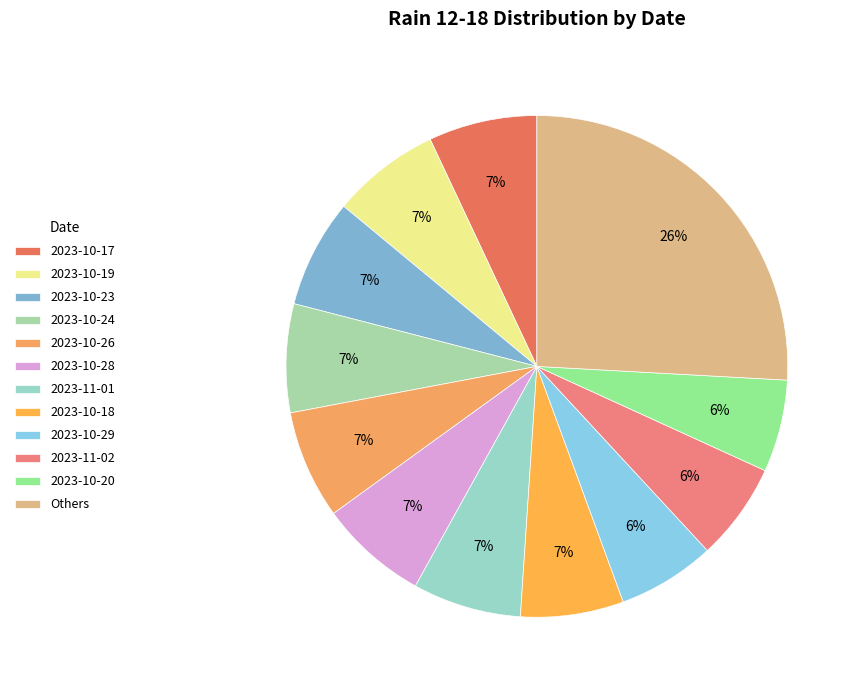

To the nearest percent, what percentage of the pie is 2023-10-19?

7%